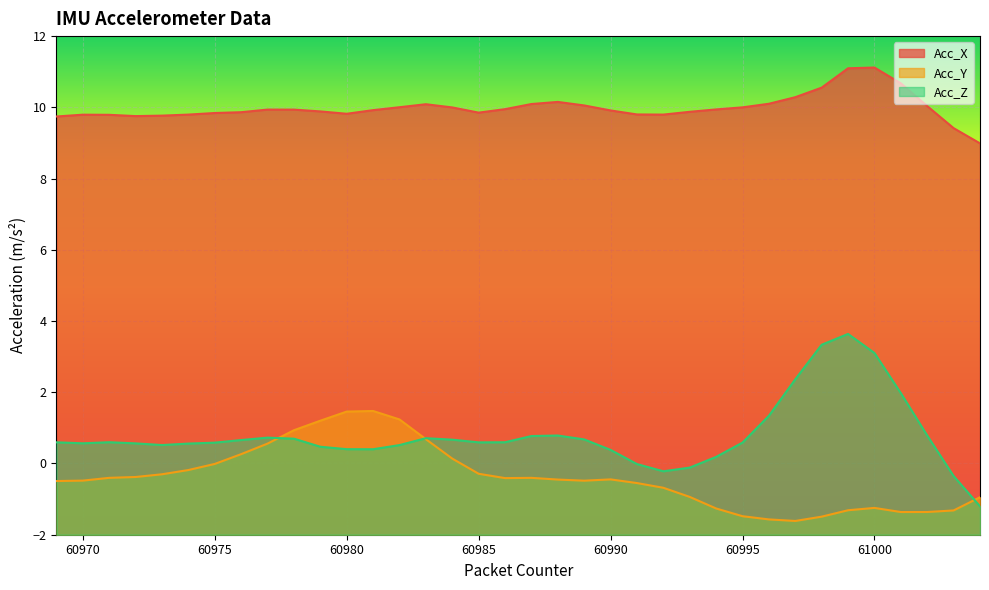

True or false: Acc_Z and Acc_X intersect in this chart.

False